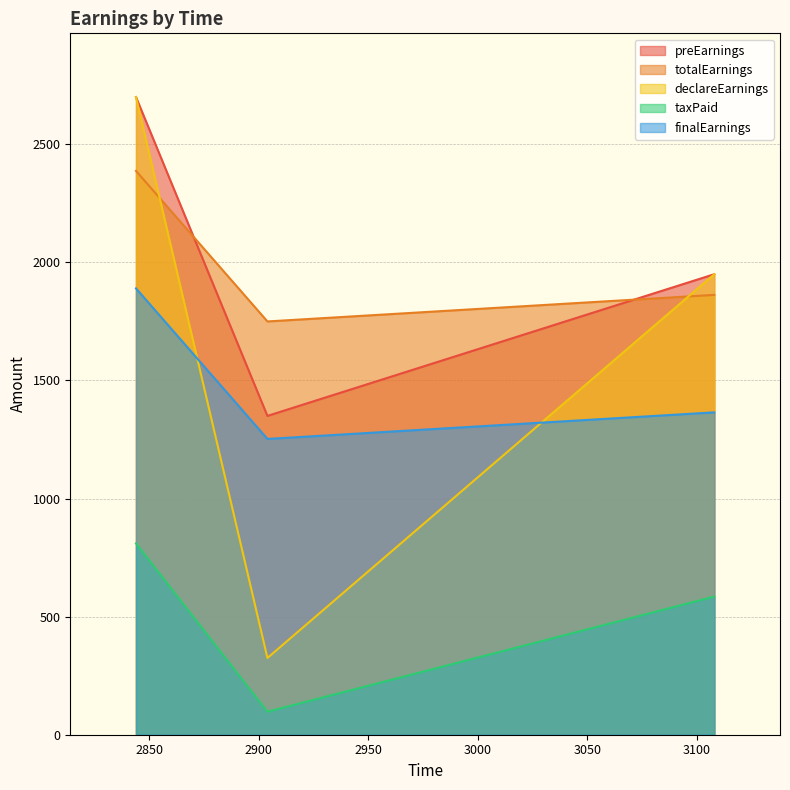

Which series changed the most between 2844 and 2904?

declareEarnings